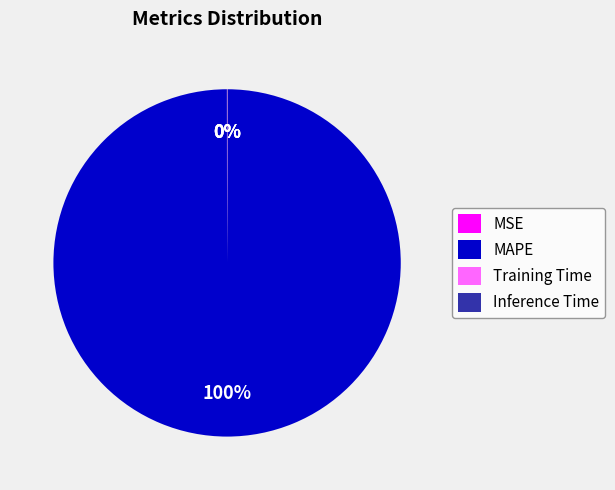

True or false: MAPE accounts for 100% of the total.

True